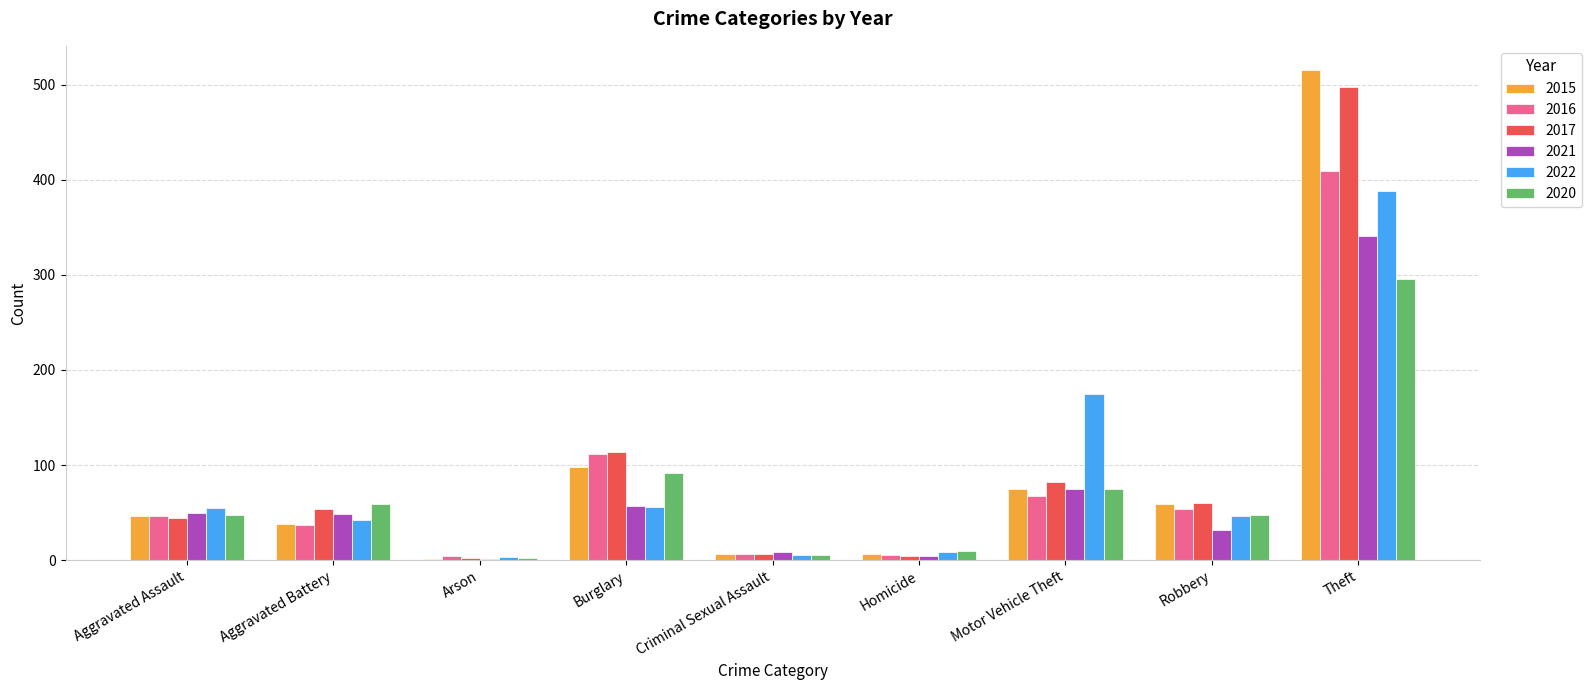

Which series has the widest spread of values?

2015